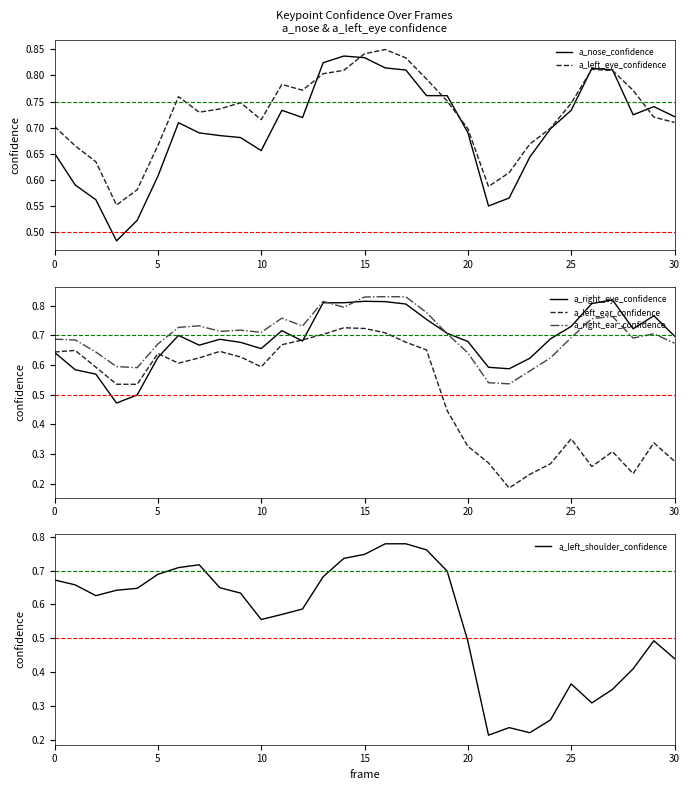

Which series ends up on top after the final intersection of a_right_eye_confidence and a_left_shoulder_confidence?

a_right_eye_confidence